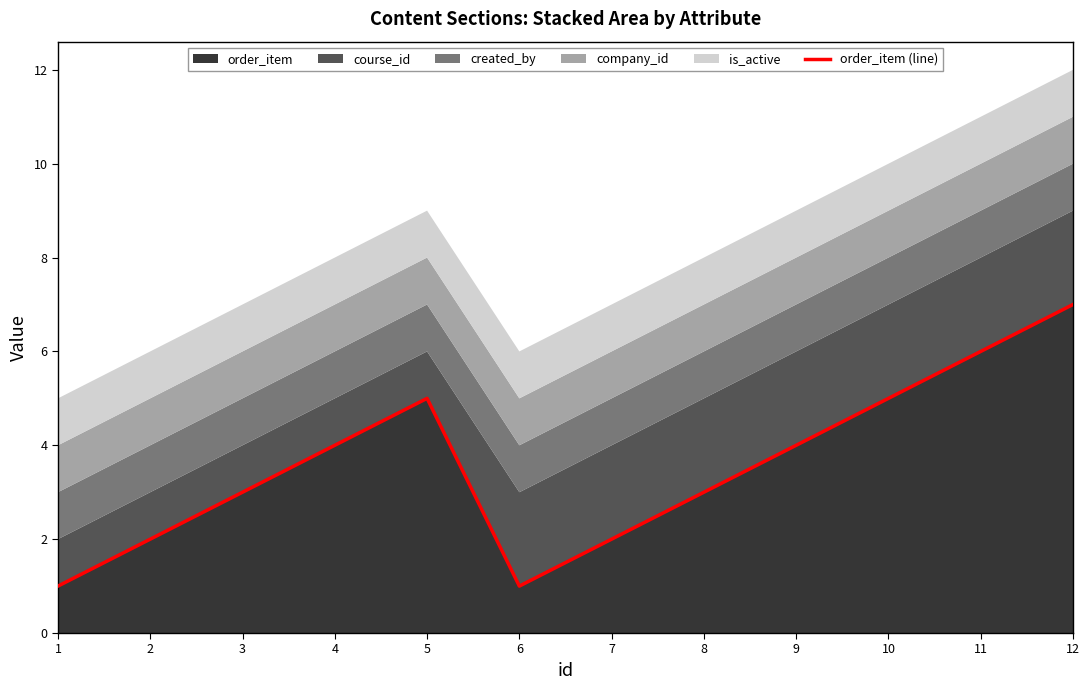

Which has a higher value, 1 or 5?

5